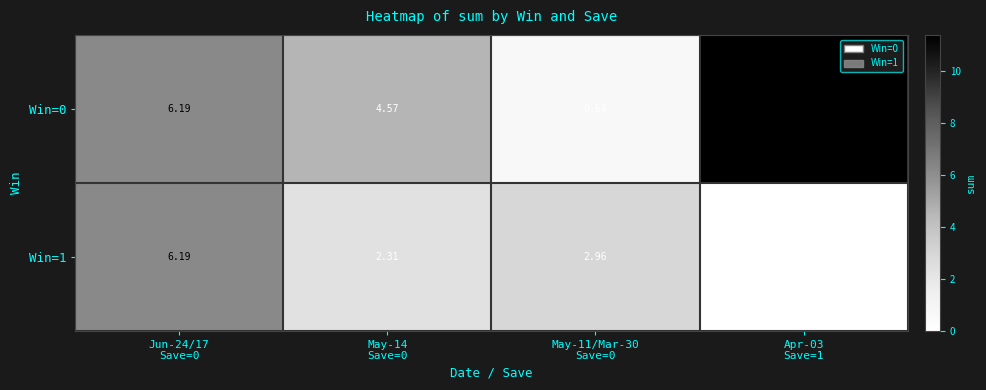

What is the total value across all series at Apr-03
Save=1?

11.4